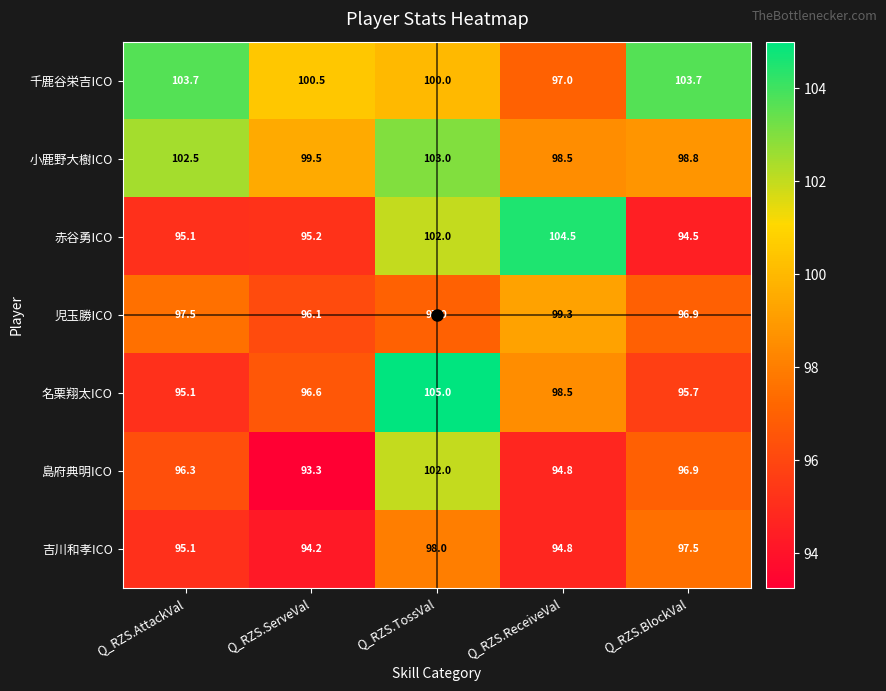

What is the spread (max minus min) of values at Q_RZS.TossVal?

8.0